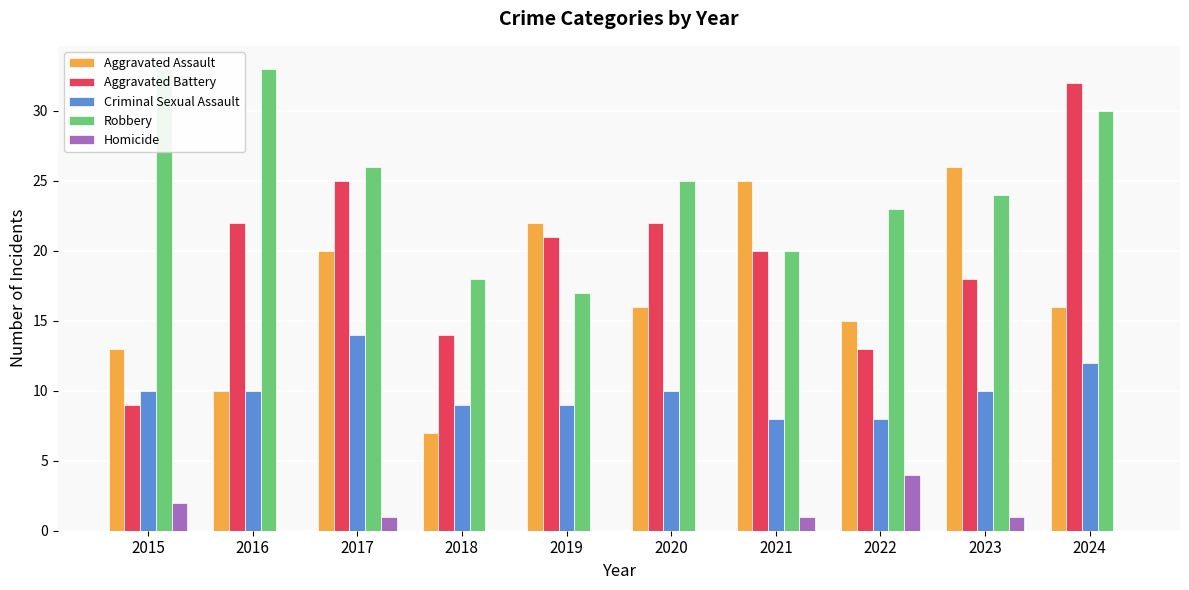

Is it true that Homicide equals 3 at 2015?

False